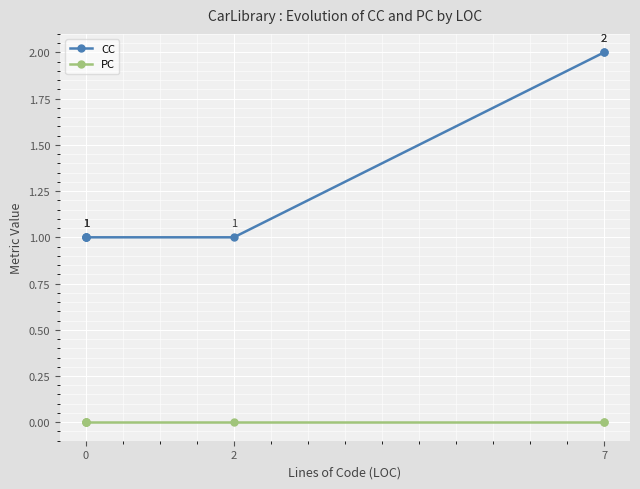

True or false: PC and CC intersect in this chart.

False